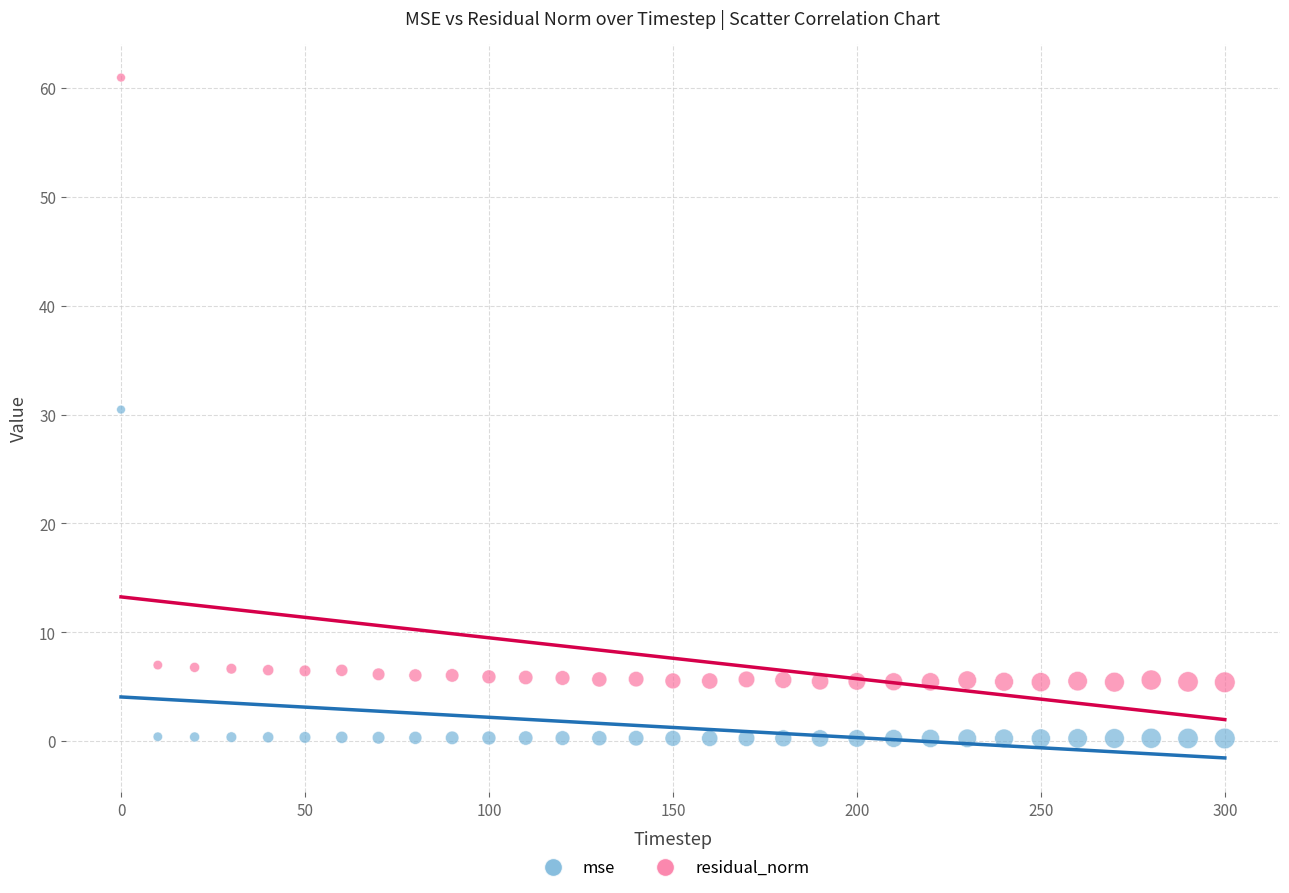

Across all data points, what is the range of X values (max minus min)?

300.0